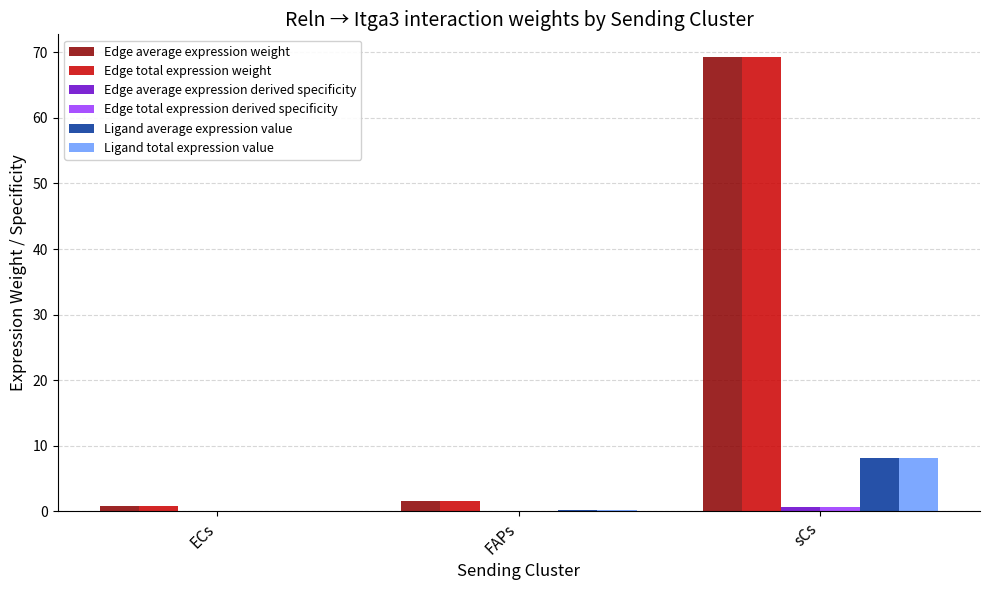

Is it true that Edge total expression weight equals 0.8 at ECs?

True